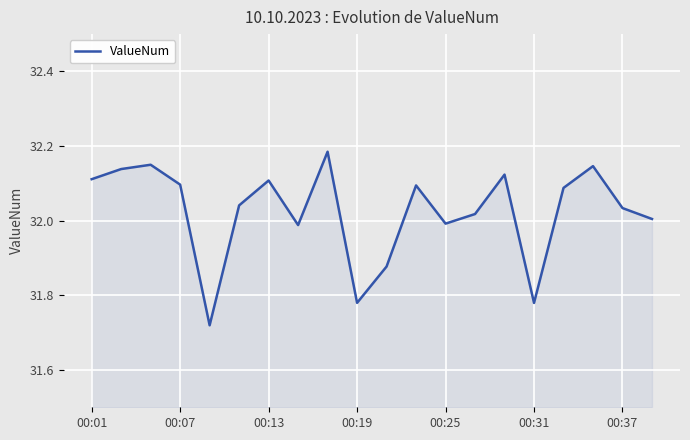

What is the difference between the maximum and minimum values?

0.5